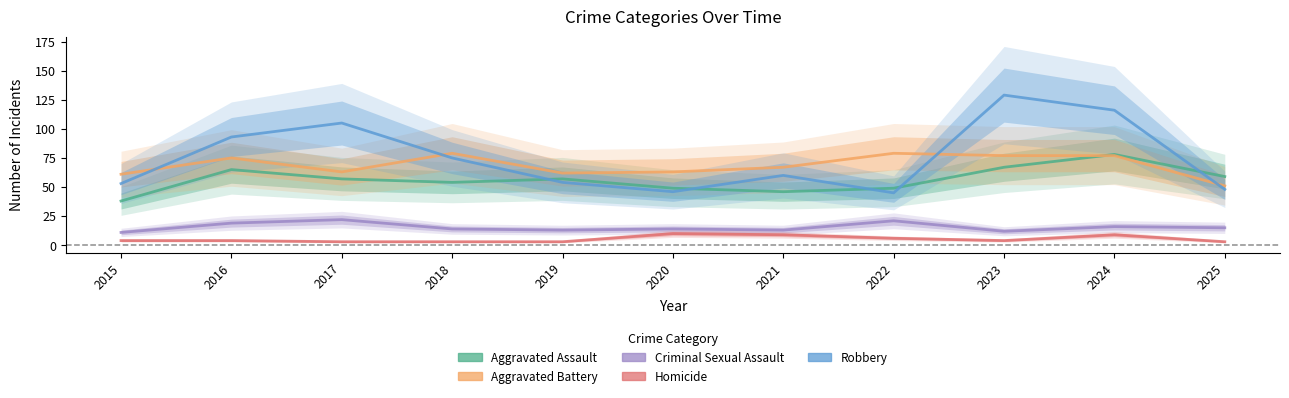

Reading left to right, extract all data points from this chart.

Aggravated Assault: 2015=38	2016=65	2017=57	2018=54	2019=57	2020=49	2021=46	2022=49	2023=67	2024=78	2025=59
Aggravated Battery: 2015=61	2016=75	2017=63	2018=79	2019=62	2020=63	2021=67	2022=79	2023=77	2024=77	2025=51
Criminal Sexual Assault: 2015=11	2016=19	2017=22	2018=14	2019=13	2020=14	2021=13	2022=21	2023=12	2024=16	2025=15
Homicide: 2015=4	2016=4	2017=3	2018=3	2019=3	2020=10	2021=9	2022=6	2023=4	2024=9	2025=3
Robbery: 2015=53	2016=93	2017=105	2018=75	2019=54	2020=46	2021=60	2022=45	2023=129	2024=116	2025=48